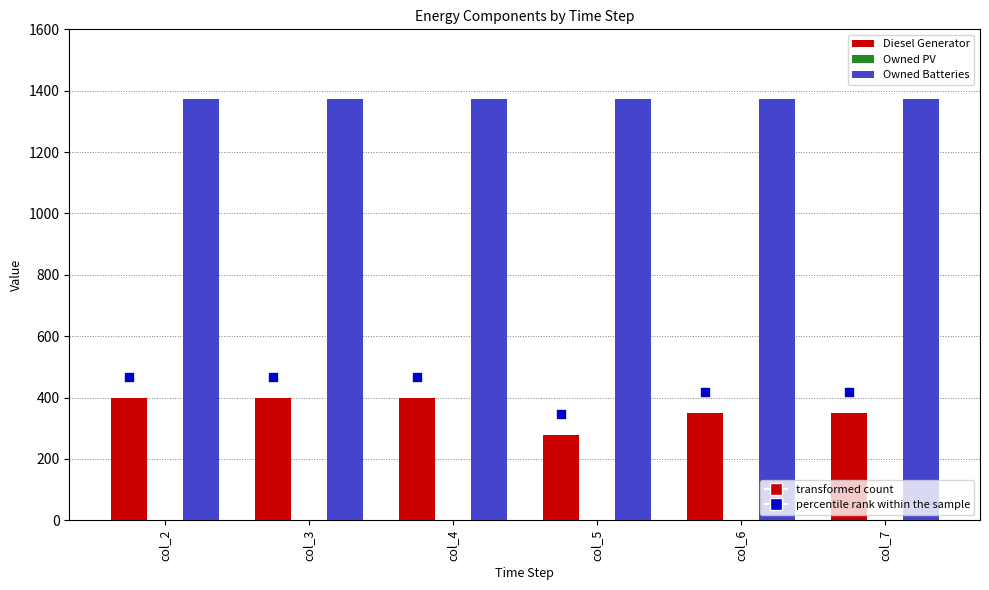

What is the total value across all series at col_7?

1724